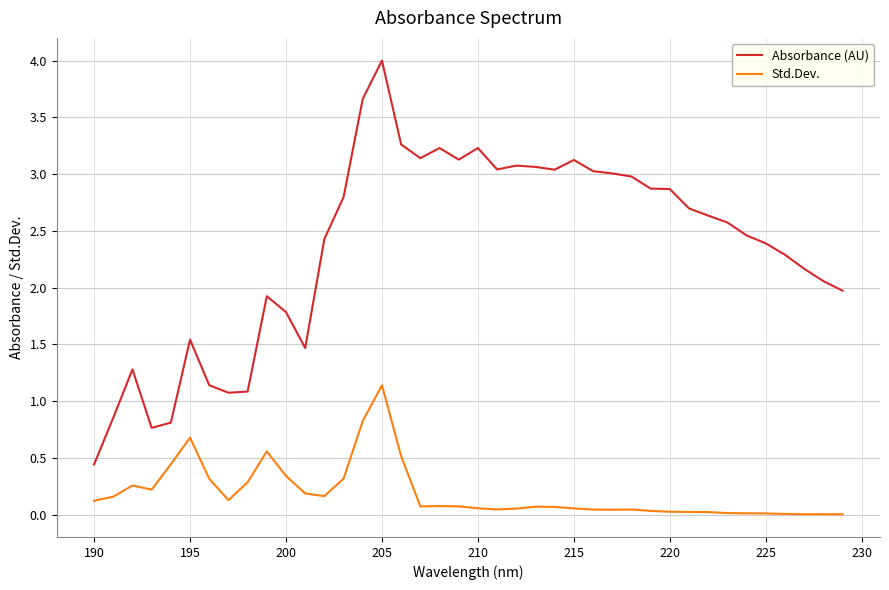

Rank the series by their average value, from lowest to highest.

Std.Dev., Absorbance (AU)